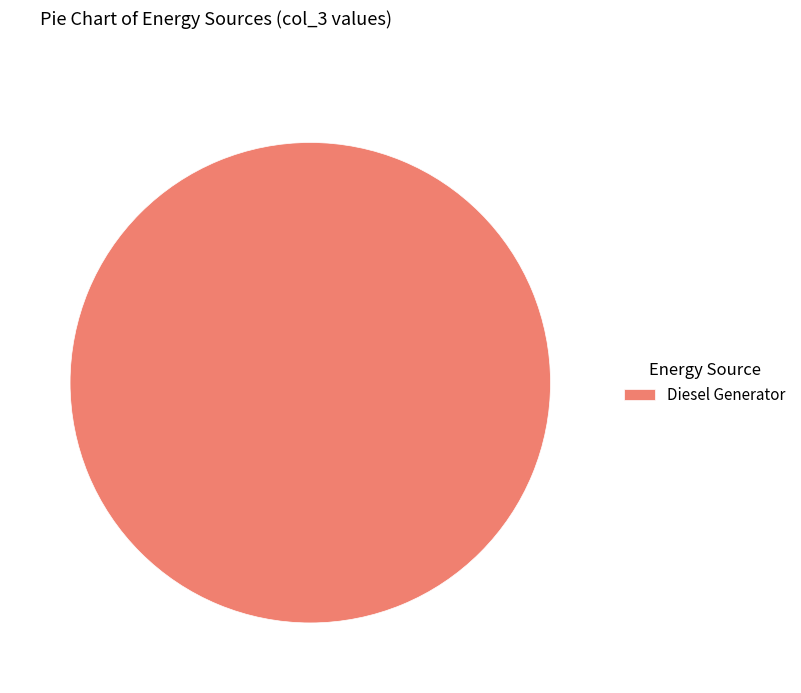

Rank the categories by value from lowest to highest.

Diesel Generator